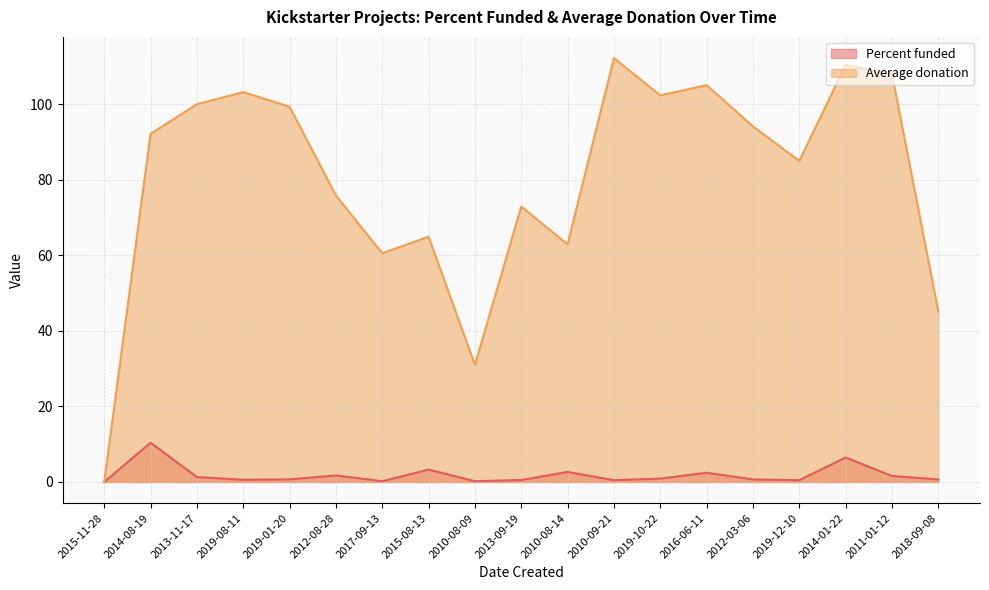

Reading left to right, extract all data points from this chart.

Percent funded: 2015-11-28=0.0	2014-08-19=10.4	2013-11-17=1.3	2019-08-11=0.6	2019-01-20=0.7	2012-08-28=1.7	2017-09-13=0.2	2015-08-13=3.3	2010-08-09=0.2	2013-09-19=0.5	2010-08-14=2.7	2010-09-21=0.5	2019-10-22=0.9	2016-06-11=2.5	2012-03-06=0.7	2019-12-10=0.5	2014-01-22=6.5	2011-01-12=1.6	2018-09-08=0.7
Average donation: 2015-11-28=0.0	2014-08-19=92.2	2013-11-17=100.0	2019-08-11=103.2	2019-01-20=99.3	2012-08-28=75.8	2017-09-13=60.6	2015-08-13=64.9	2010-08-09=31.0	2013-09-19=72.9	2010-08-14=62.9	2010-09-21=112.2	2019-10-22=102.3	2016-06-11=105.0	2012-03-06=94.2	2019-12-10=85.0	2014-01-22=110.4	2011-01-12=108.0	2018-09-08=45.1